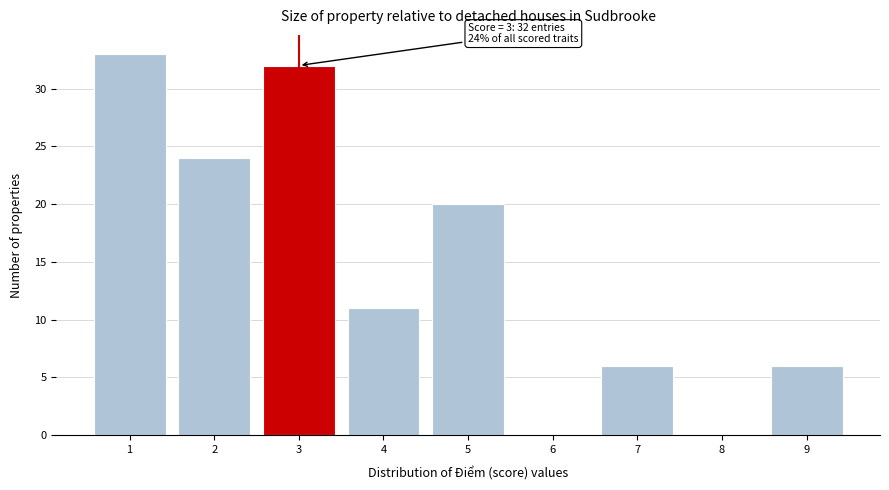

Which range on the x-axis has the tallest bar?

0.5 to 1.5